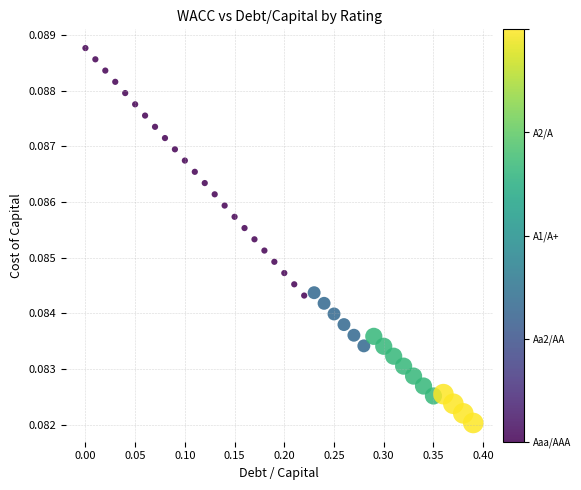

What is the range of X values (max minus min)?

0.4